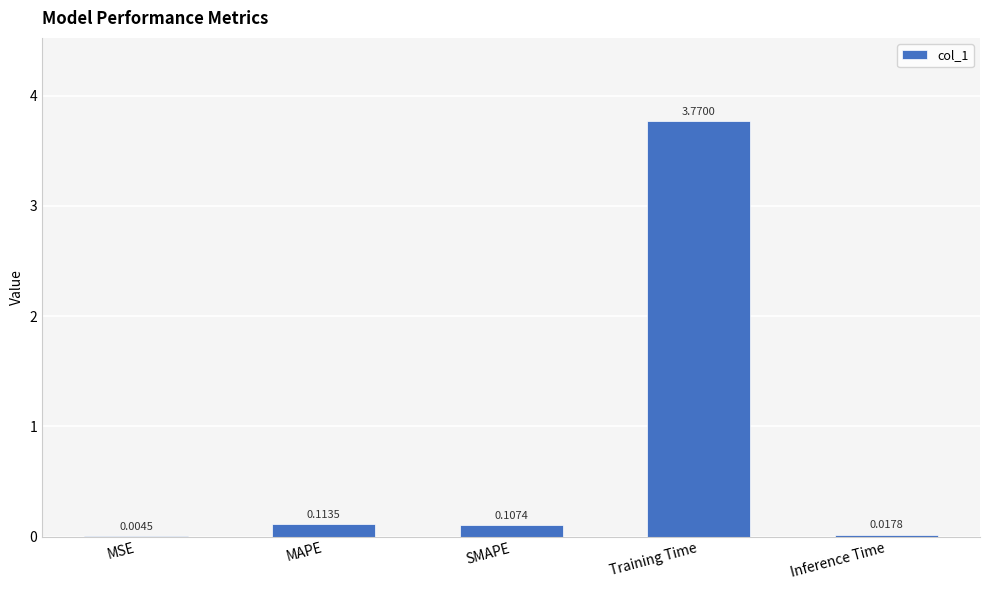

What is the change in value from MSE to SMAPE?

+0.1